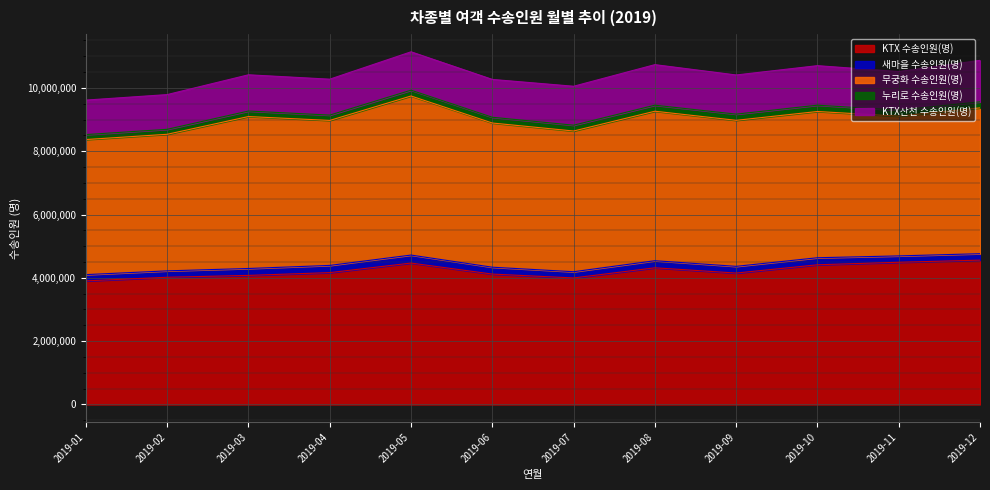

Reading left to right, transcribe all the data shown in this chart.

KTX 수송인원(명): 3903336	4018154	4077024	4164729	4466485	4118766	3996755	4317003	4151026	4412644	4491635	4559033
새마을 수송인원(명): 198212	202175	218062	227782	252620	217291	196214	224074	211730	222149	201229	203288
무궁화 수송인원(명): 4266529	4313750	4799277	4579232	5024623	4553979	4444527	4721313	4612431	4619113	4412512	4606108
누리로 수송인원(명): 156559	156814	174228	167921	183485	181923	183810	190597	195275	199016	190421	190912
KTX산천 수송인원(명): 1089269	1096801	1144556	1134905	1211950	1194953	1229829	1280732	1237012	1248712	1218948	1310086